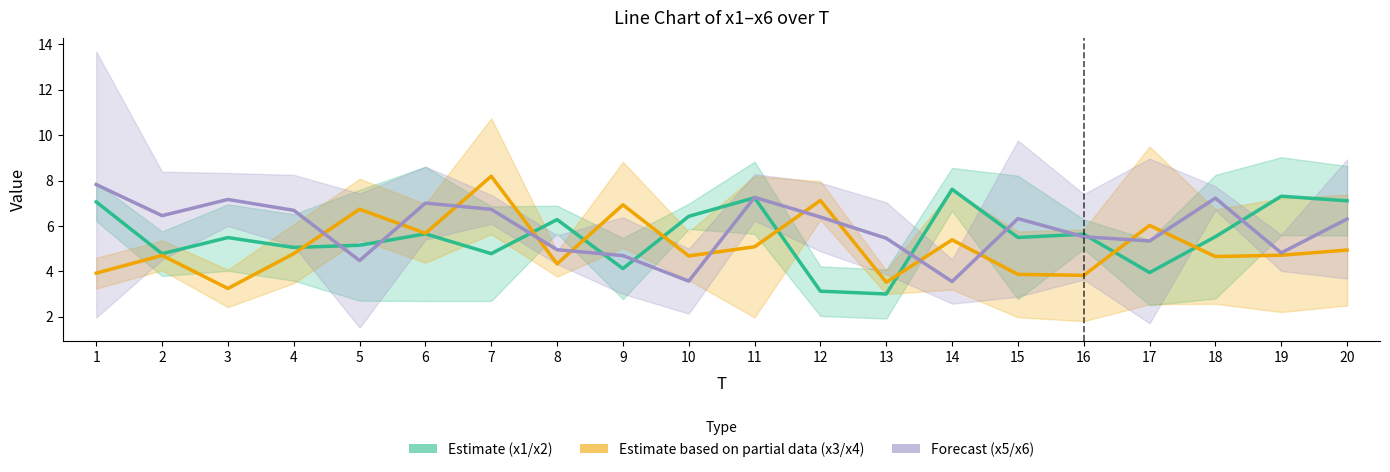

How many distinct data groups are displayed?

3